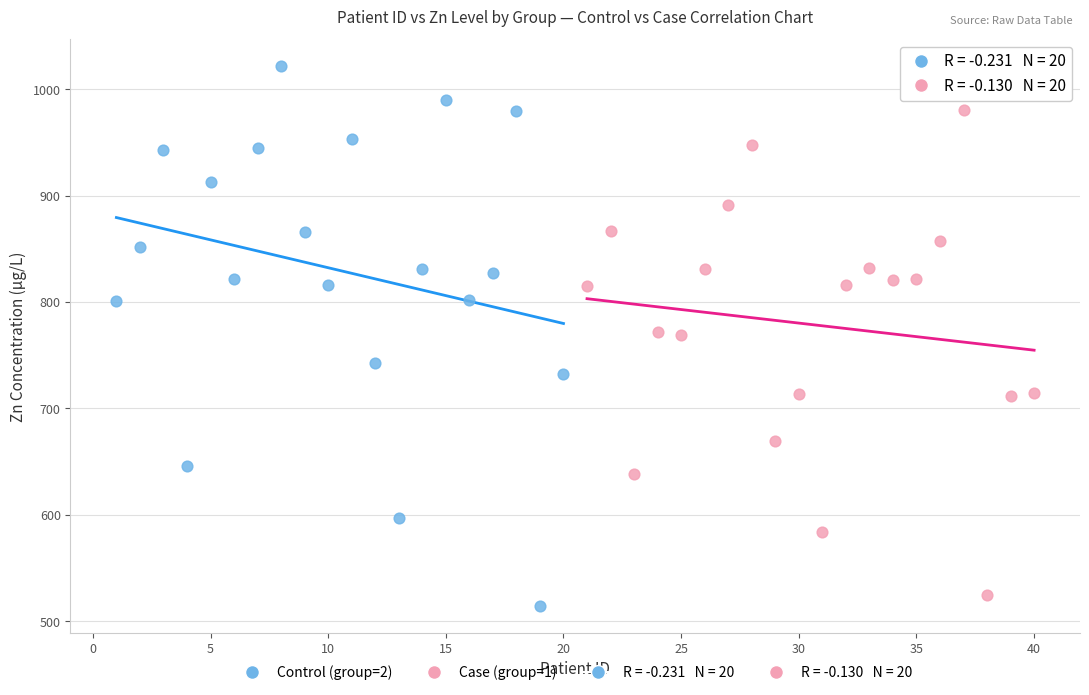

Which series contains the highest Y value?

Control (group=2)